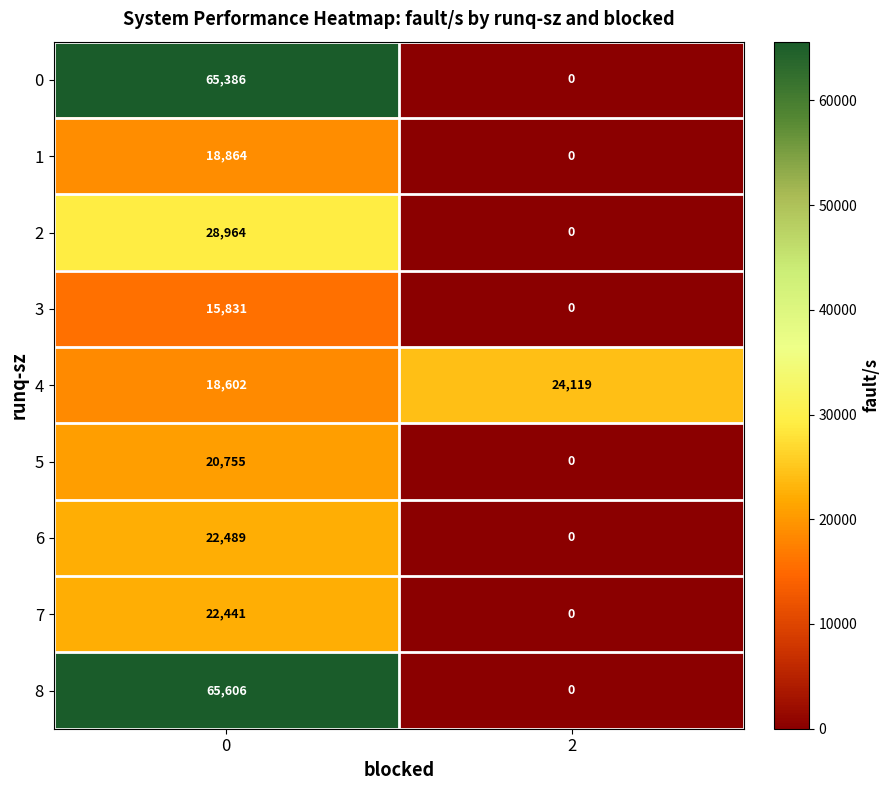

Reading left to right, list all the values displayed in this chart.

0: 65386	0
1: 18864	0
2: 28964	0
3: 15831	0
4: 18602	24119
5: 20755	0
6: 22489	0
7: 22441	0
8: 65606	0